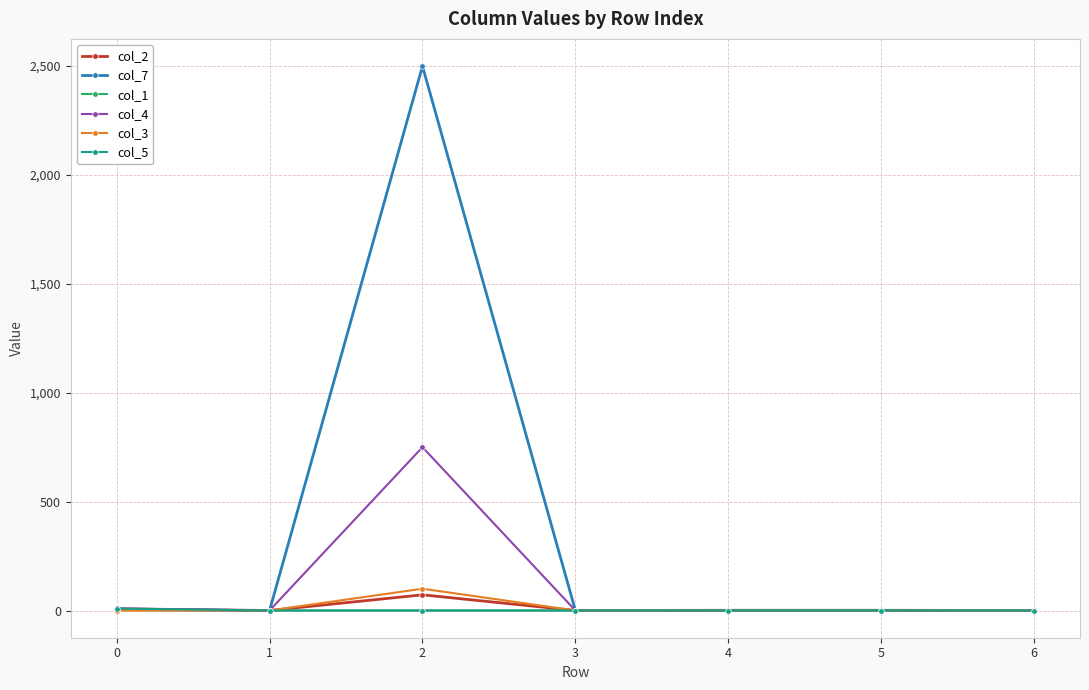

What is the greatest value displayed?

2500.0